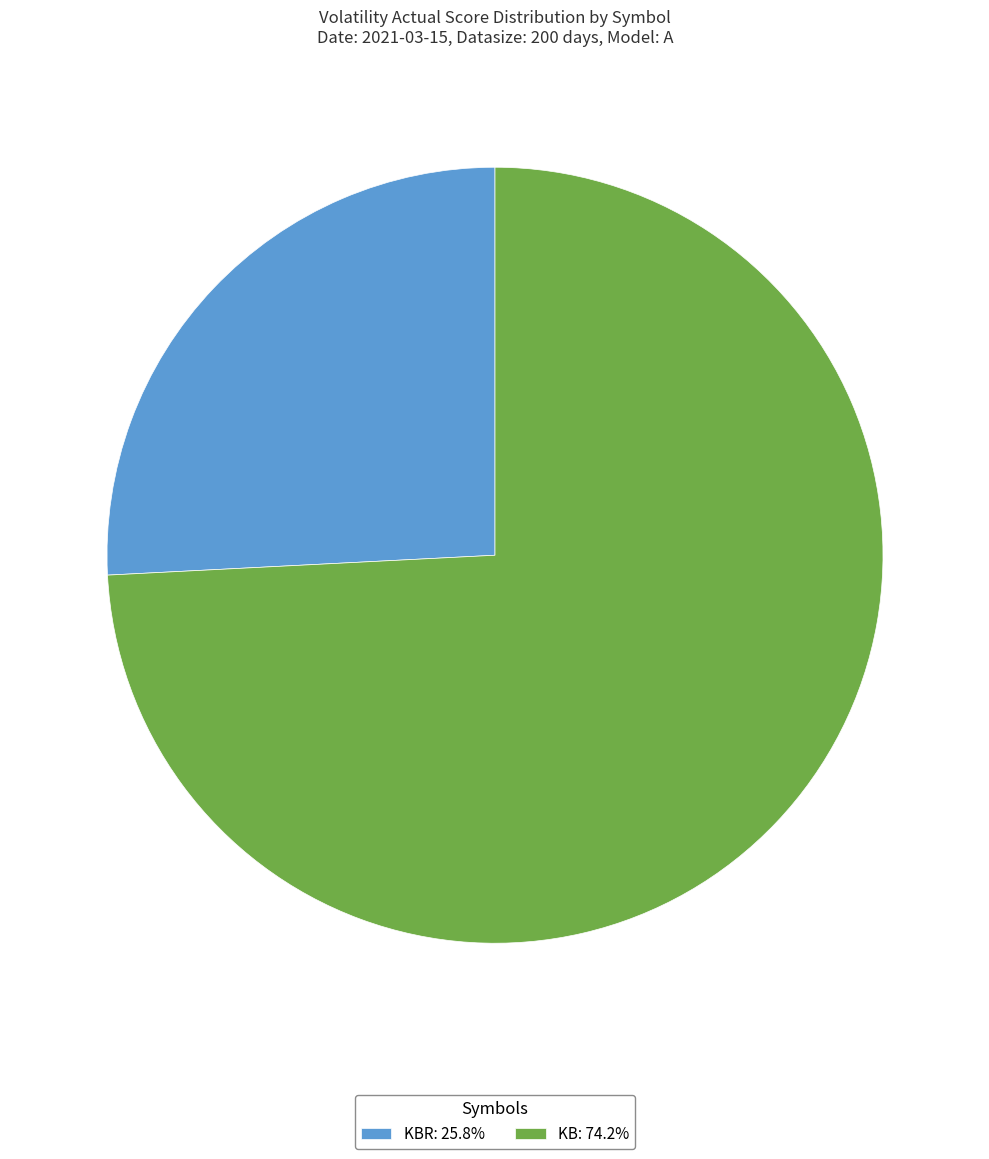

Do KB: 74.2% and KBR: 25.8% together represent more than half of the pie?

Yes